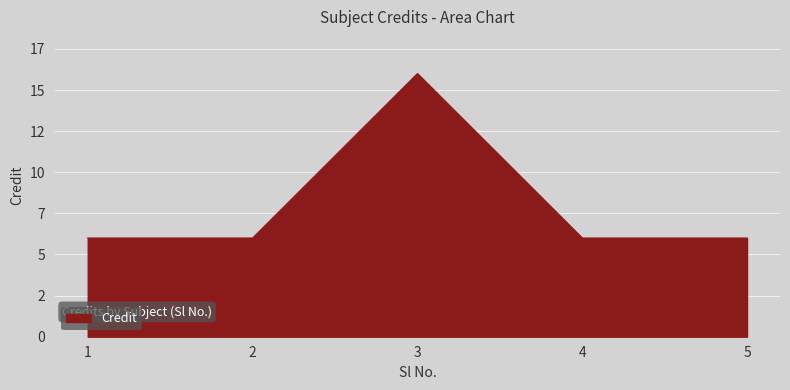

Is this an area chart (filled region under the line)?

Yes